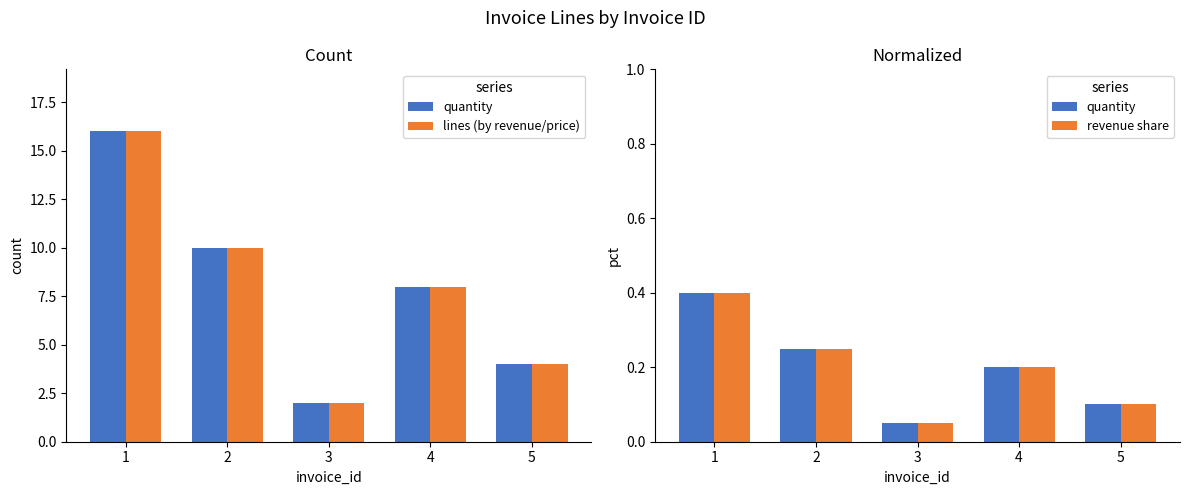

The revenue share series shows 0.2 at 2. True or false?

True